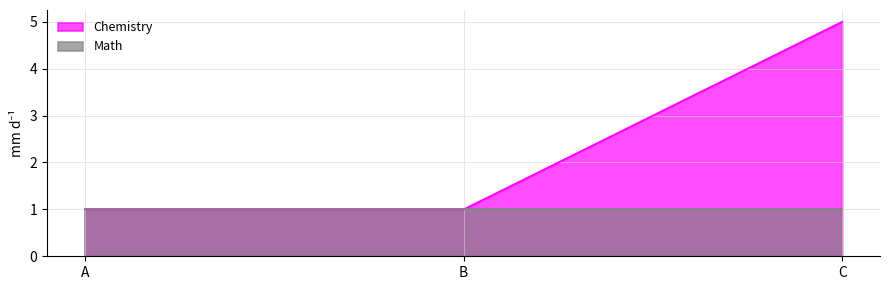

The value at B is 2. True or false?

False